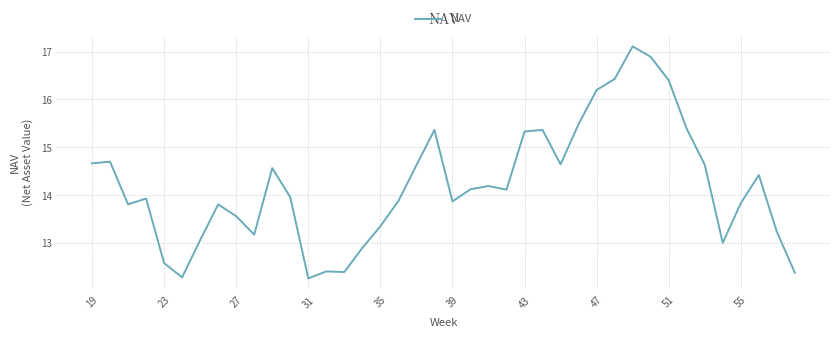

How many categories are shown in the chart?

40